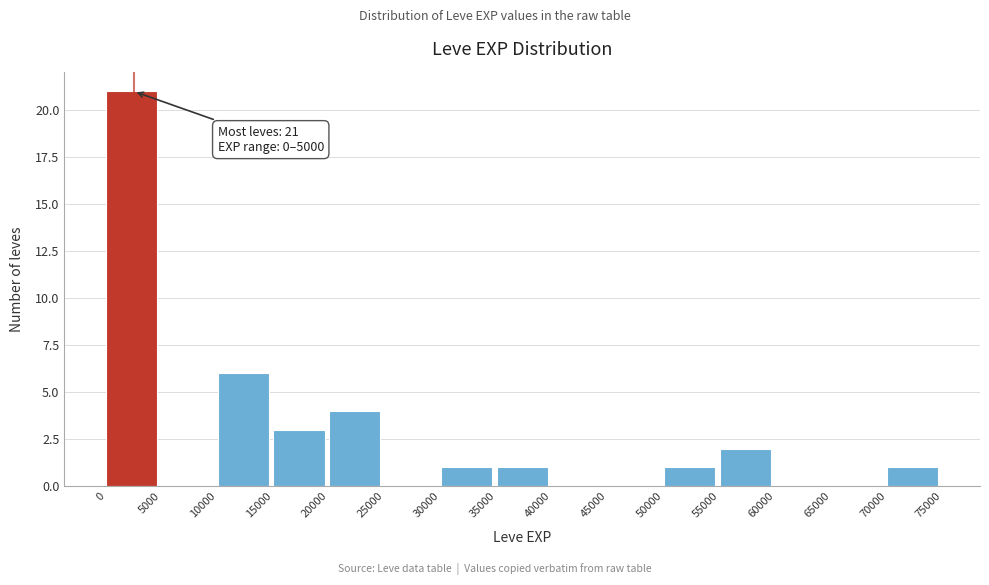

Which range on the x-axis has the tallest bar?

0 to 5000